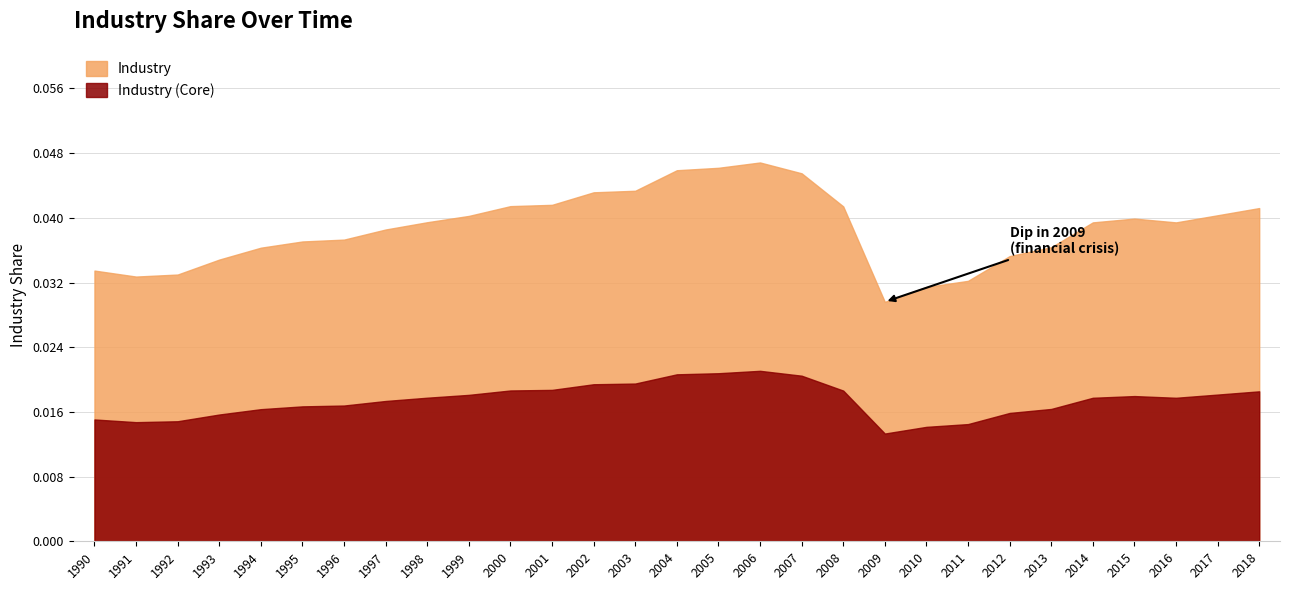

Which label corresponds to the smallest value in the chart?

2009